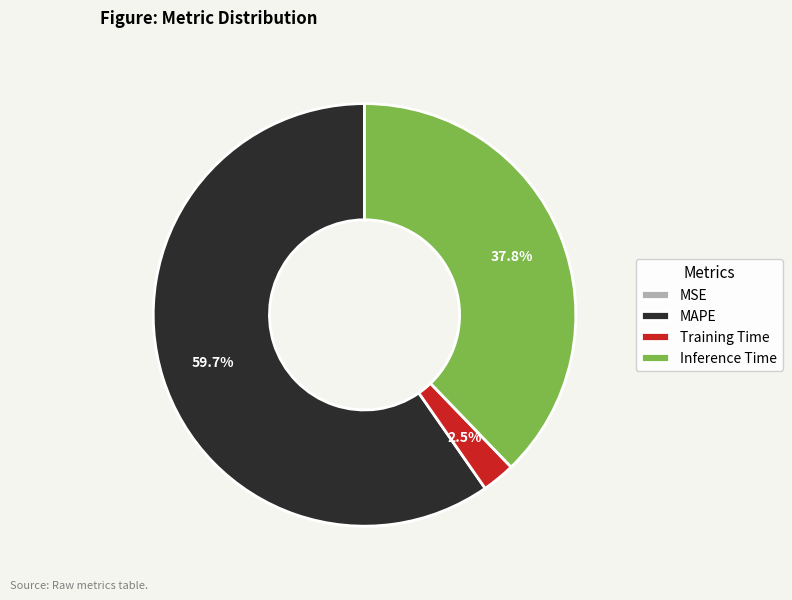

Which category accounts for the majority?

MAPE